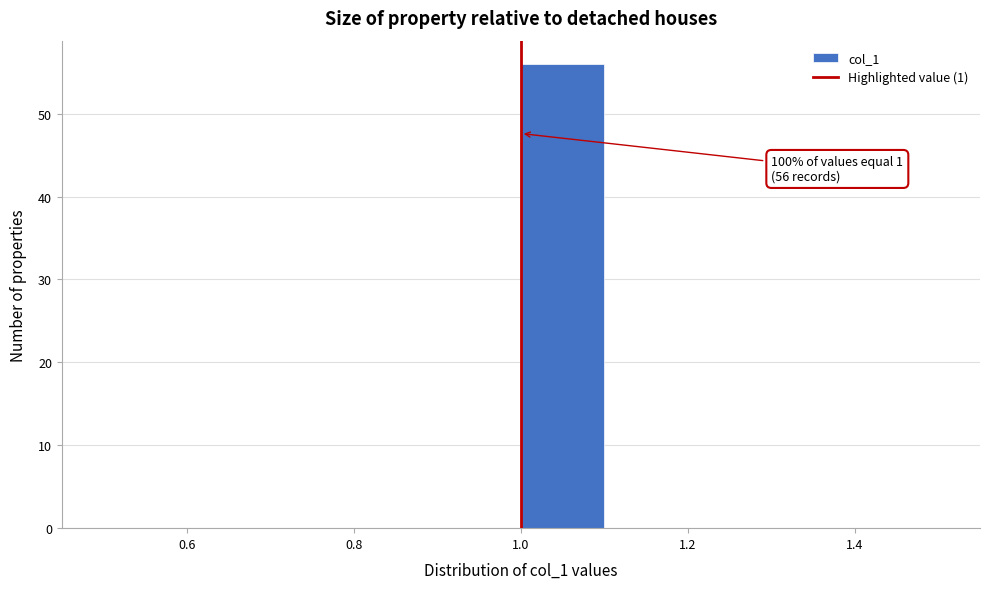

Over which range of the x-axis is the bar tallest?

1.0 to 1.1